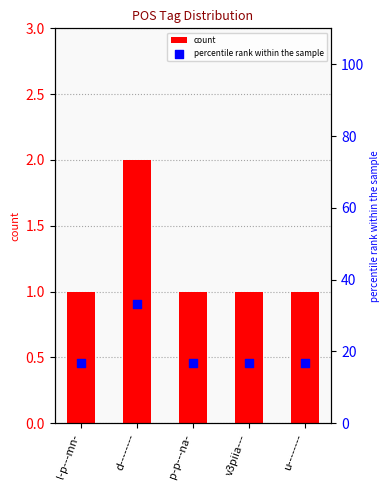

Which series reaches the maximum Y coordinate?

percentile rank within the sample